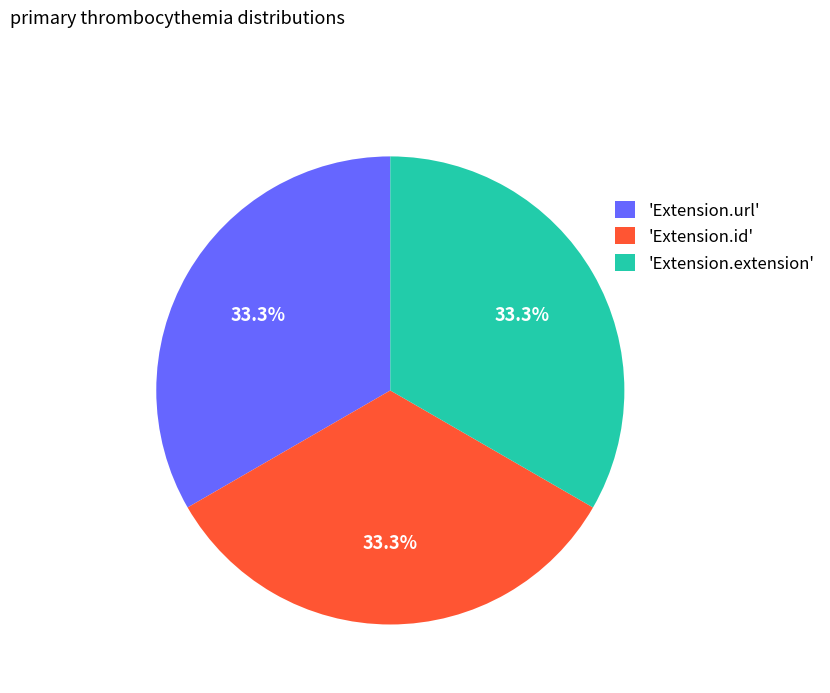

To the nearest percent, what is the average slice percentage?

33%